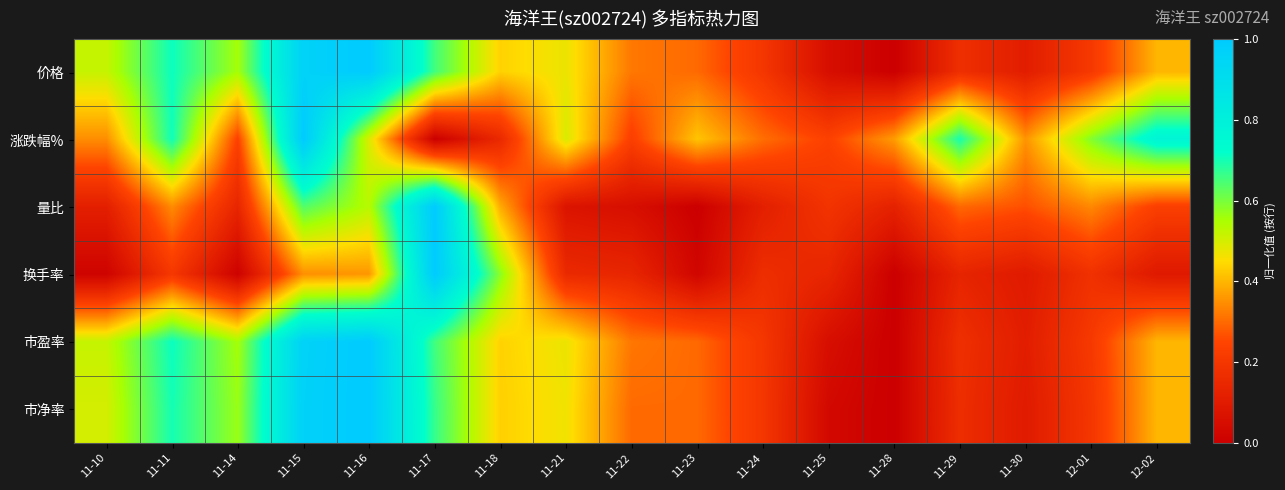

List the series in order of their peak value, lowest first.

价格, 涨跌幅%, 量比, 换手率, 市盈率, 市净率